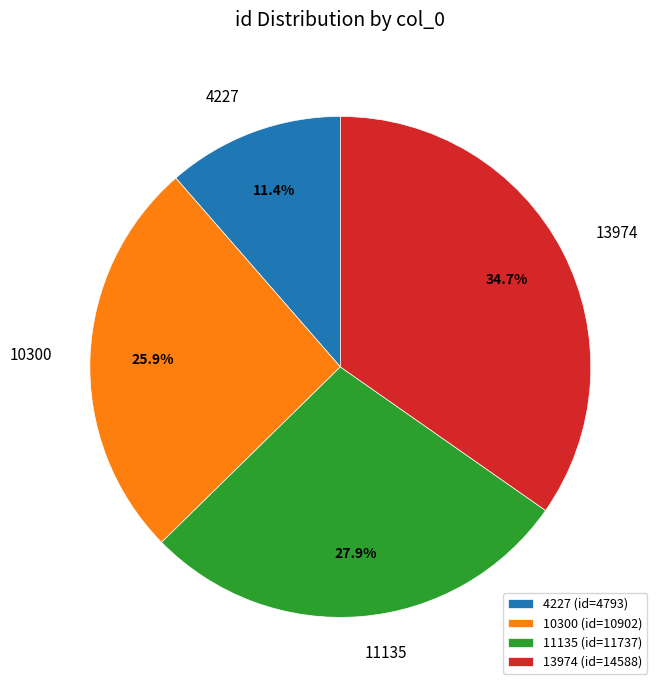

To the nearest percent, what is the combined percentage of 4227 and 11135?

39%